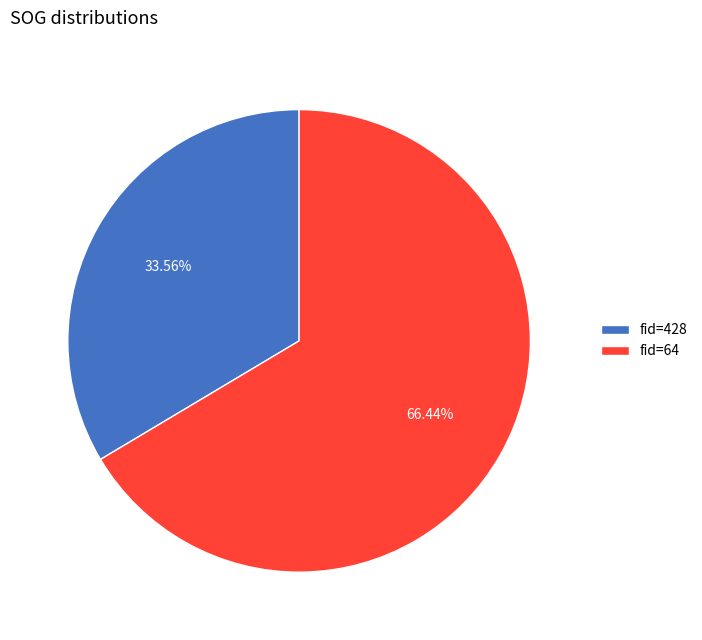

Count the number of slices in the pie.

2